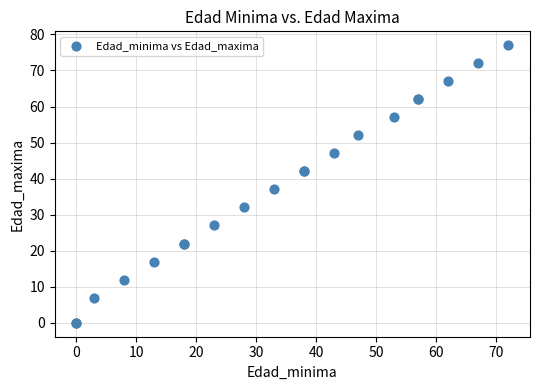

What Y value in the scatter plot is closest to 38?

37